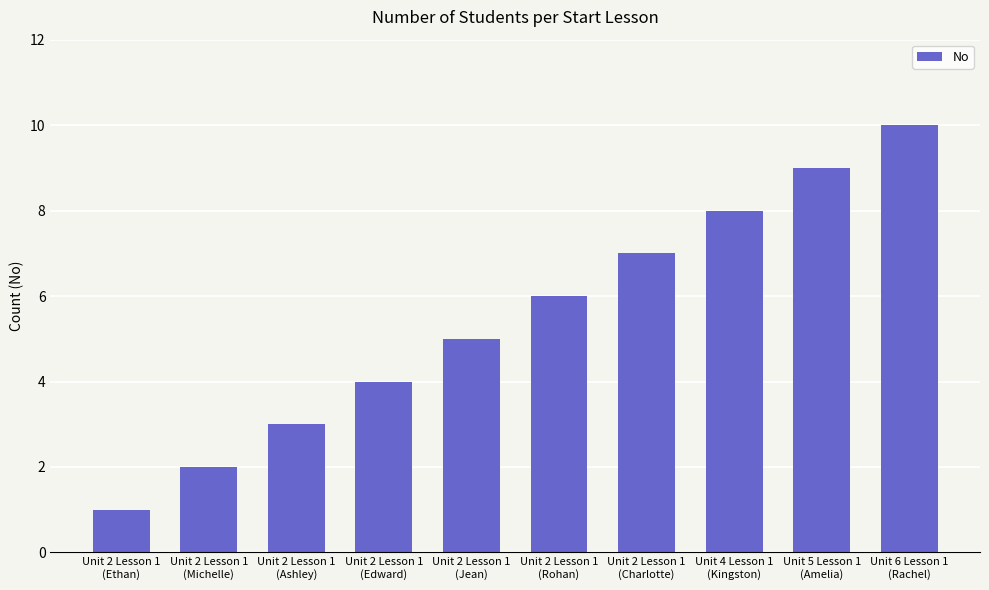

What is the sum of all values?

55